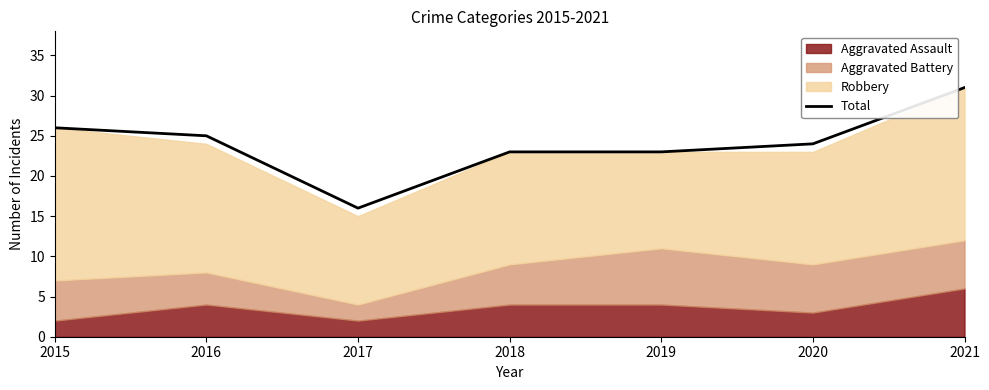

Where is the first local minimum?

2017